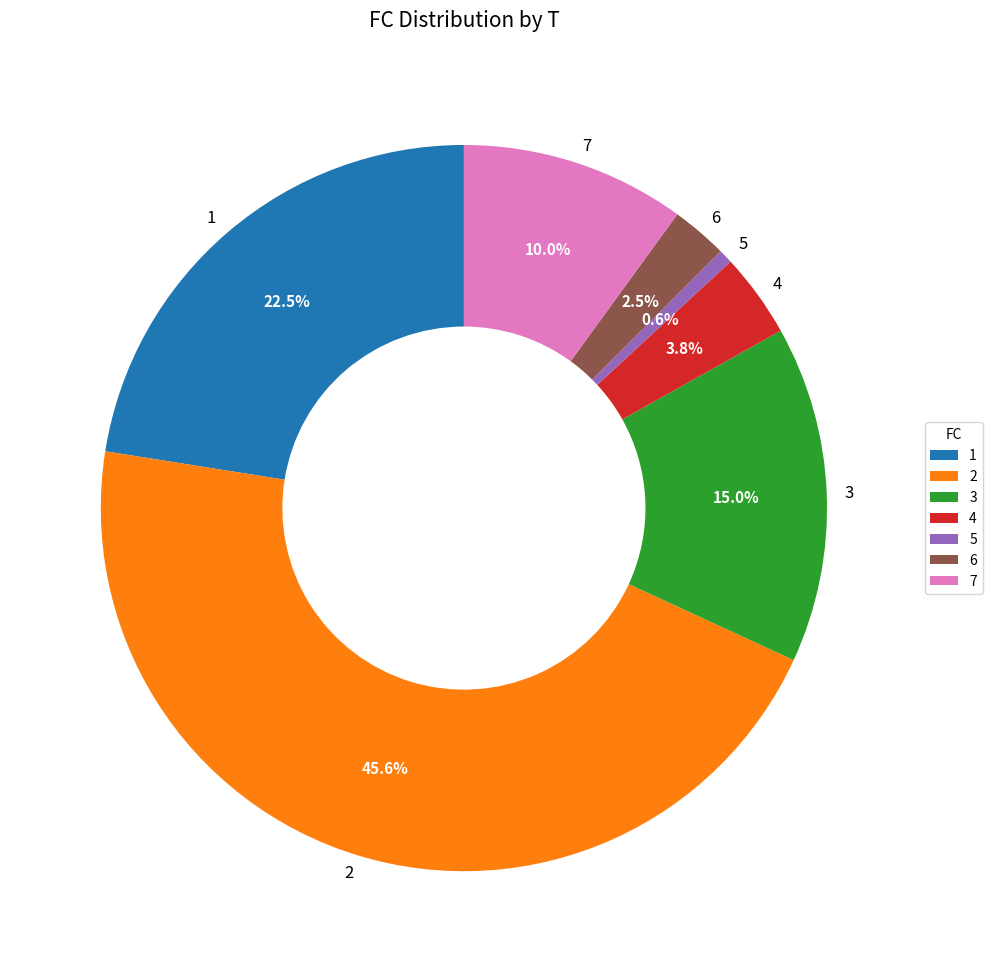

How many slices are in this pie chart?

7